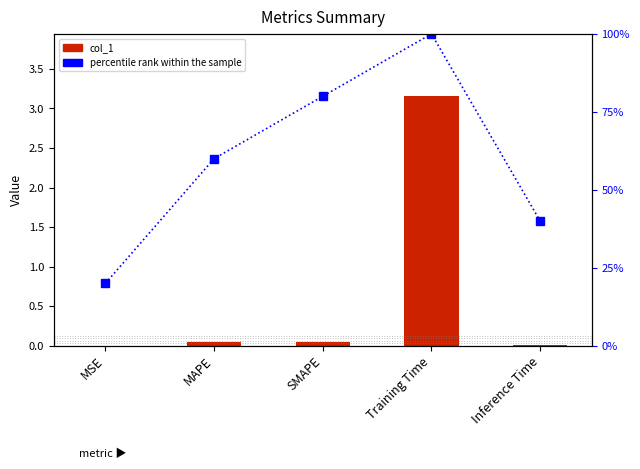

What is the spread (max minus min) of values at MAPE?

60.0